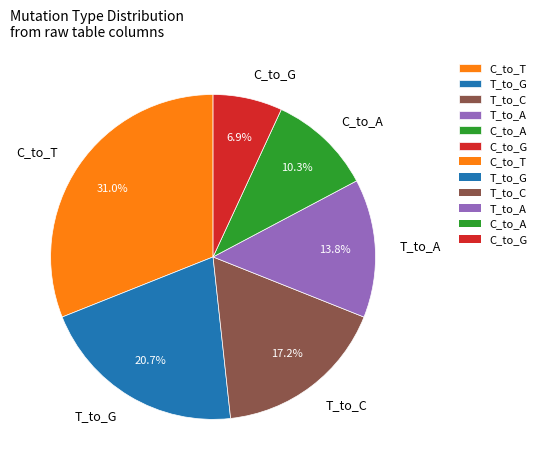

How many slices are in this pie chart?

6